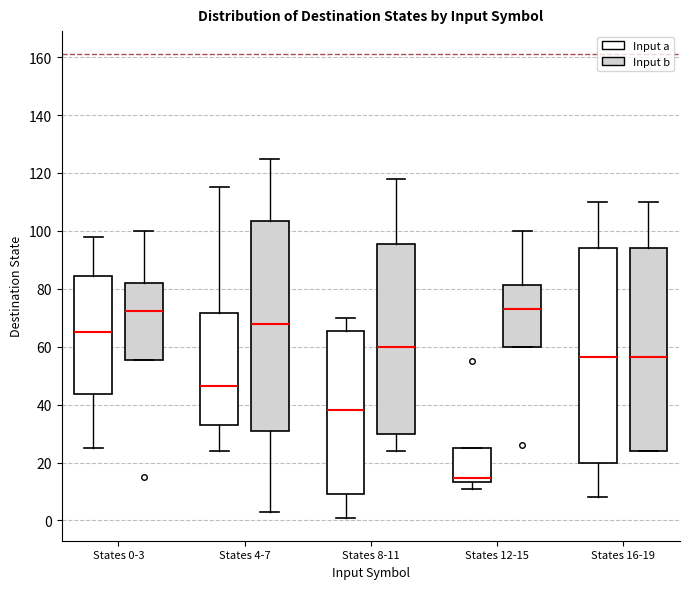

Reading left to right, transcribe this box plot: for each box, give where its median line is, the range the box spans, and where its two whiskers end, as read against the y-axis. The values are not printed on the chart, so give them approximately, as read against the axis.

States 0-3 (Input a): median 66, box 44 to 84, whiskers 26 to 98
States 0-3 (Input b): median 72, box 56 to 82, whiskers 56 to 100
States 4-7 (Input a): median 46, box 34 to 72, whiskers 24 to 116
States 4-7 (Input b): median 68, box 30 to 104, whiskers 4 to 126
States 8-11 (Input a): median 38, box 10 to 66, whiskers 2 to 70
States 8-11 (Input b): median 60, box 30 to 96, whiskers 24 to 118
States 12-15 (Input a): median 14 (just above the box's lower edge), box 14 to 26, whiskers 12 to 26
States 12-15 (Input b): median 74, box 60 to 82, whiskers 60 to 100
States 16-19 (Input a): median 56, box 20 to 94, whiskers 8 to 110
States 16-19 (Input b): median 56, box 24 to 94, whiskers 24 to 110